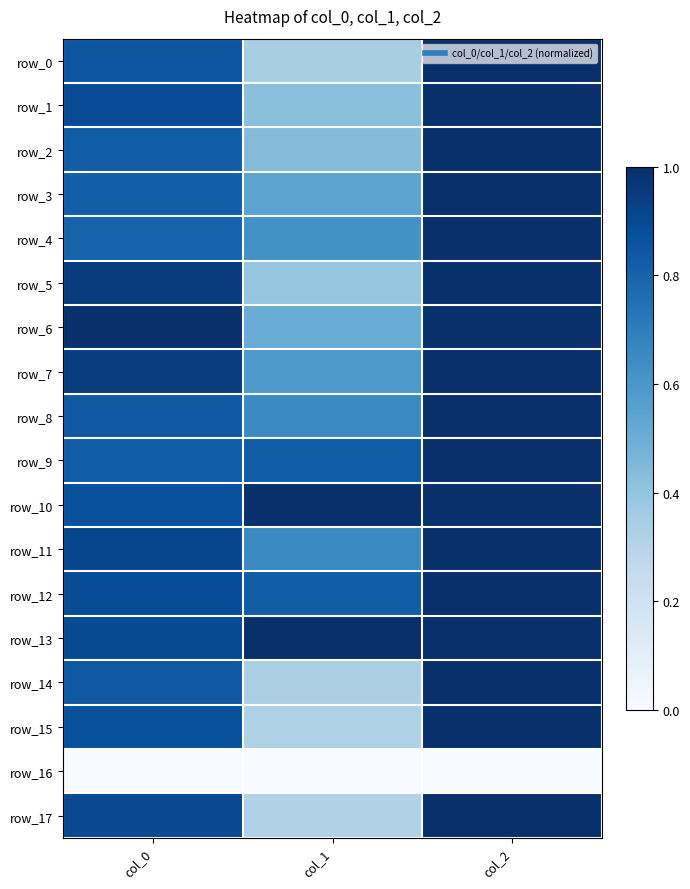

How many categories are shown in the chart?

3